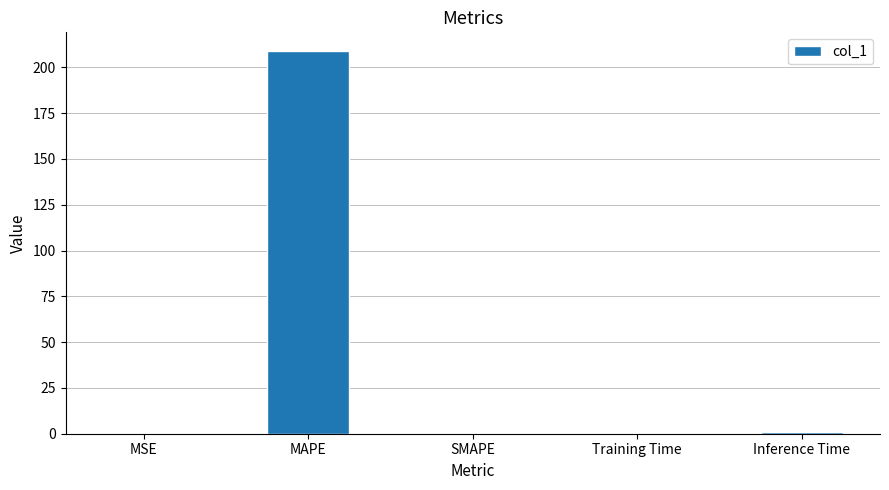

What is the maximum value shown in the chart?

208.6